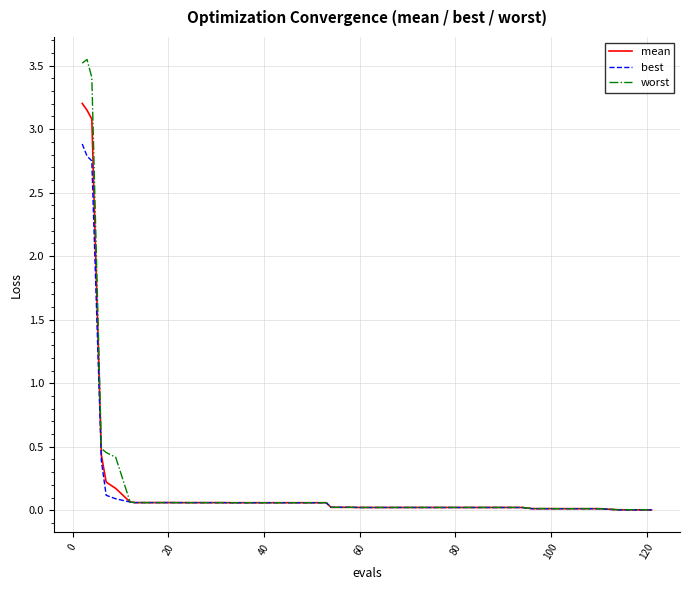

What is the highest value of the mean series?

3.2